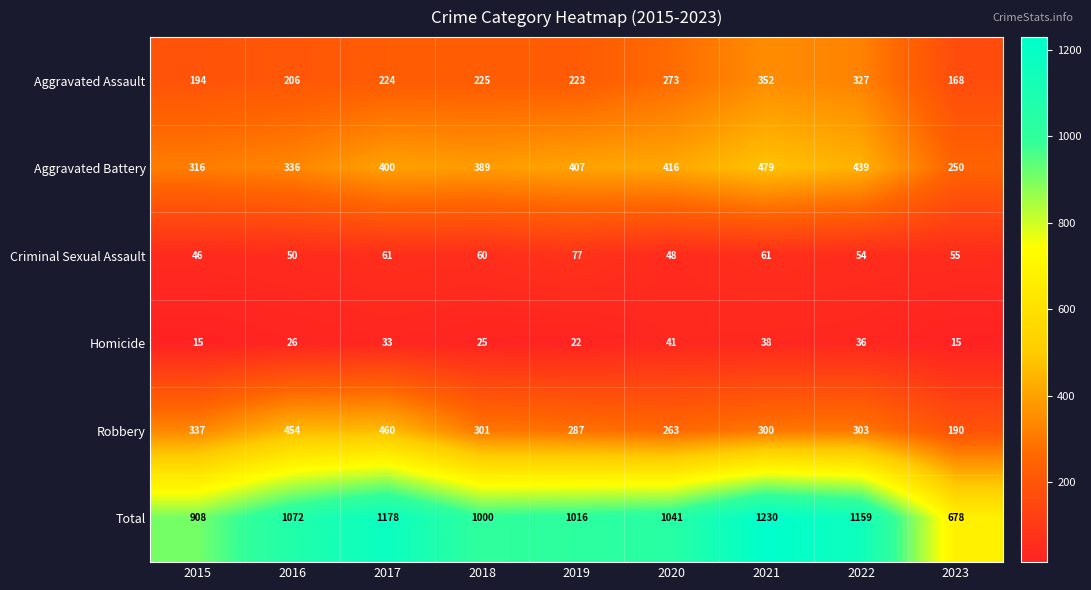

What is the lowest value of the Aggravated Assault series?

168